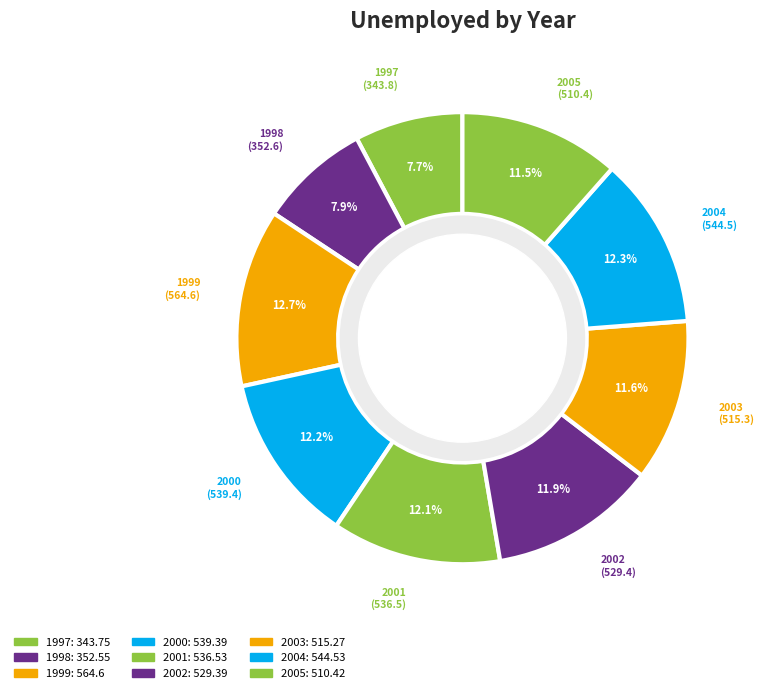

Count the number of slices in the pie.

9